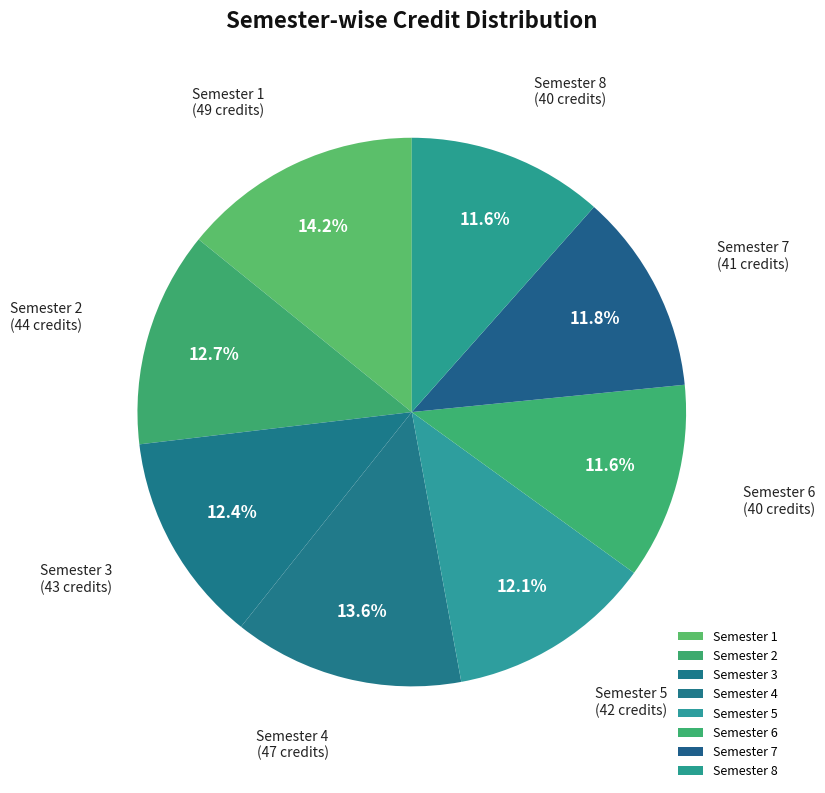

To the nearest percent, what portion does Semester 5 represent?

12%